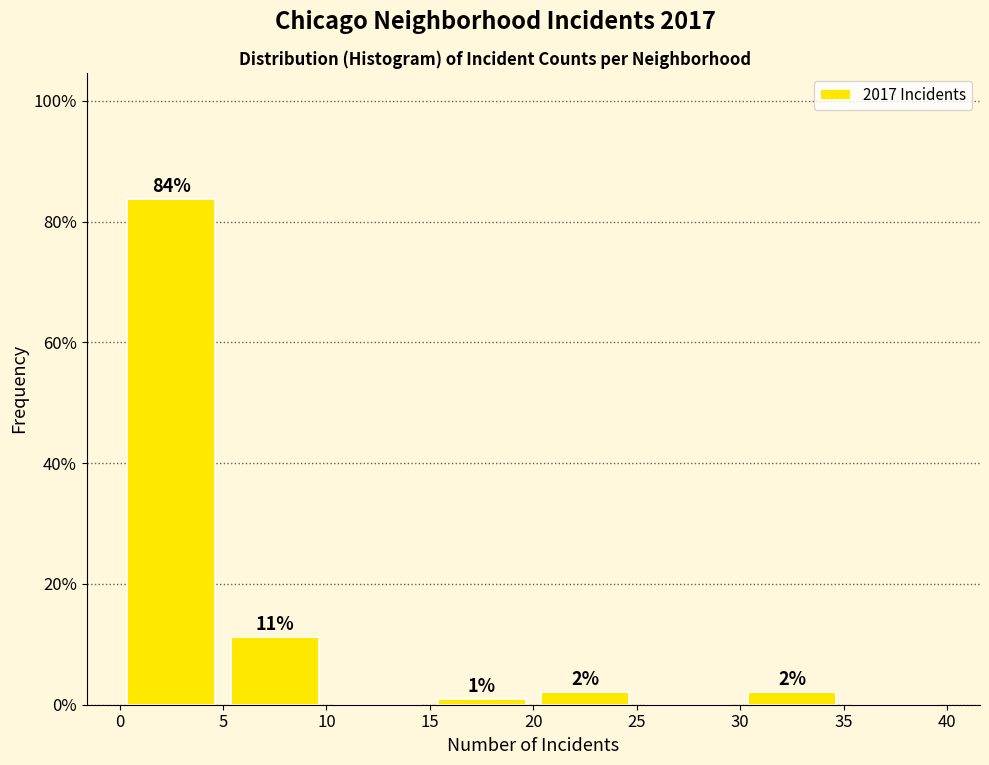

Which range on the x-axis has the tallest bar?

0 to 5